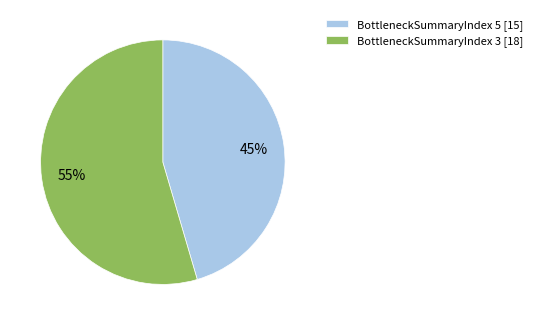

Which category has the biggest portion of the pie?

BottleneckSummaryIndex 3 [18]